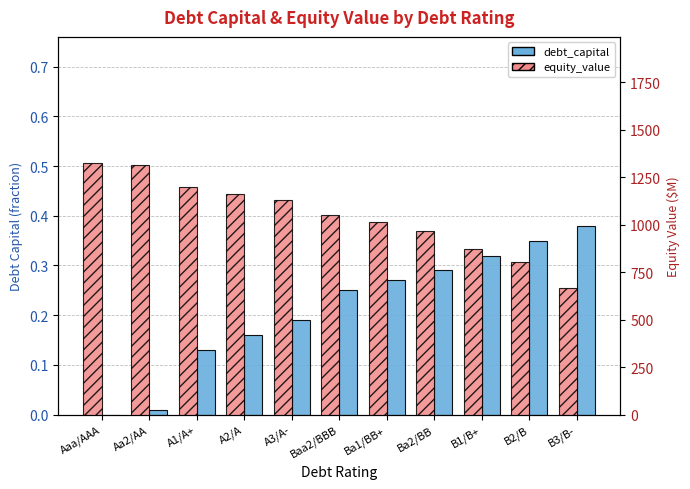

At which label does equity_value first exceed 1053?

Aaa/AAA